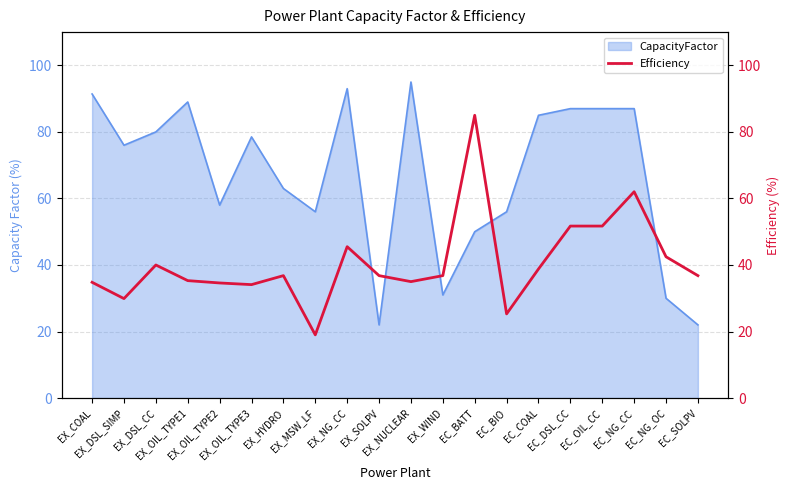

What is the label of the 12th point from the right?

EX_NG_CC